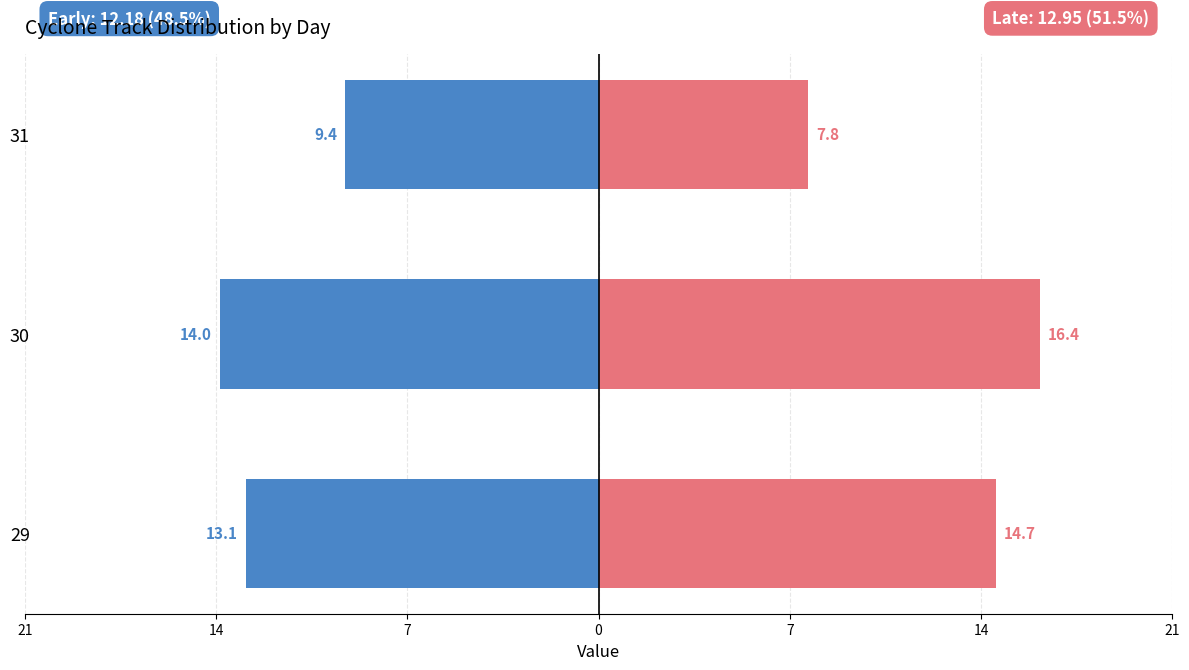

Are the bars horizontal?

Yes